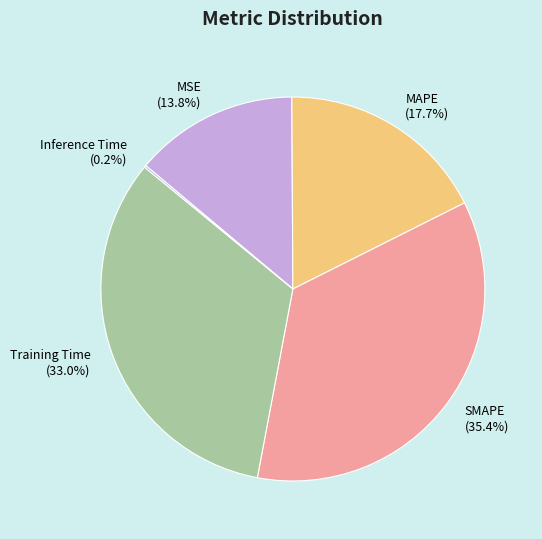

Do MAPE (17.7%) and Training Time (33.0%) together represent more than half of the pie?

Yes